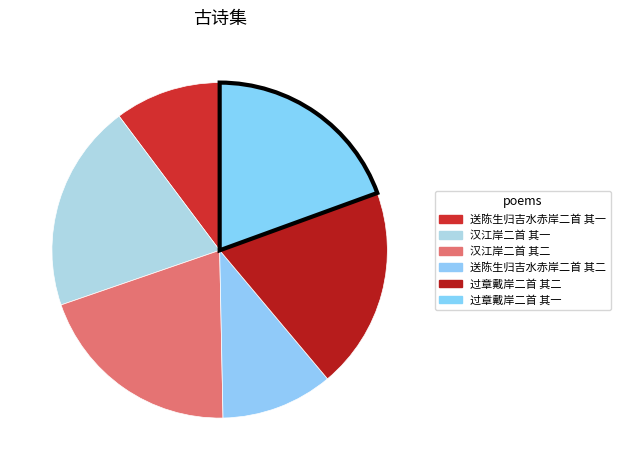

Approximately how many times larger is the value at 过章戴岸二首 其二 compared to 汉江岸二首 其一?

1.0